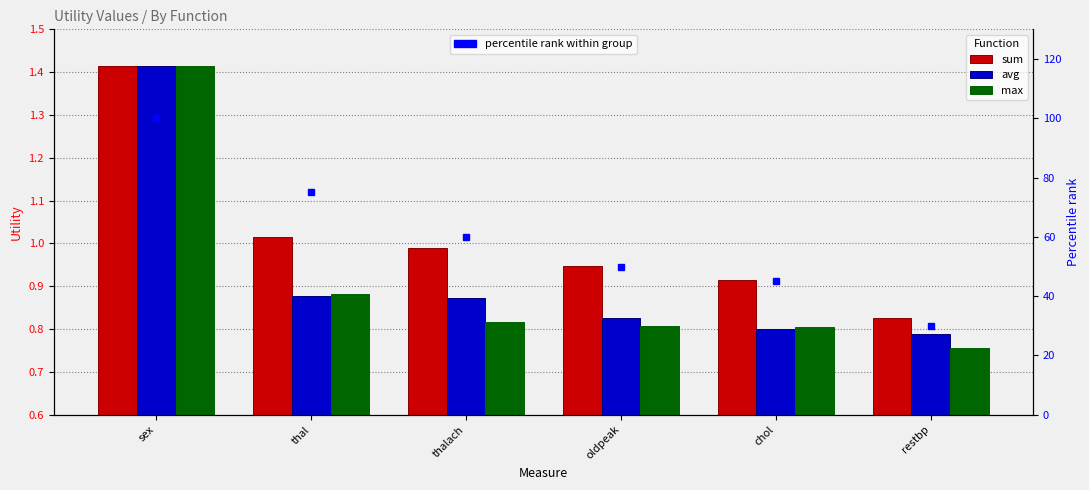

Reading left to right, extract all data points from this chart.

sum: sex=1.4	thal=1.0	thalach=1.0	oldpeak=0.9	chol=0.9	restbp=0.8
avg: sex=1.4	thal=0.9	thalach=0.9	oldpeak=0.8	chol=0.8	restbp=0.8
max: sex=1.4	thal=0.9	thalach=0.8	oldpeak=0.8	chol=0.8	restbp=0.8
percentile rank within group: sex=100.0	thal=75.0	thalach=60.0	oldpeak=50.0	chol=45.0	restbp=30.0